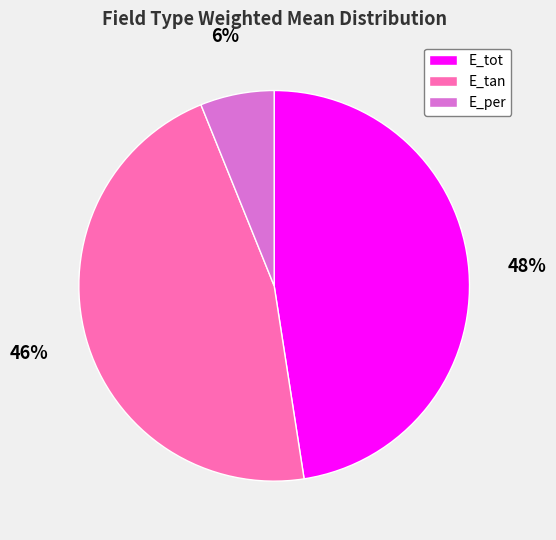

Does any single category account for the majority?

No